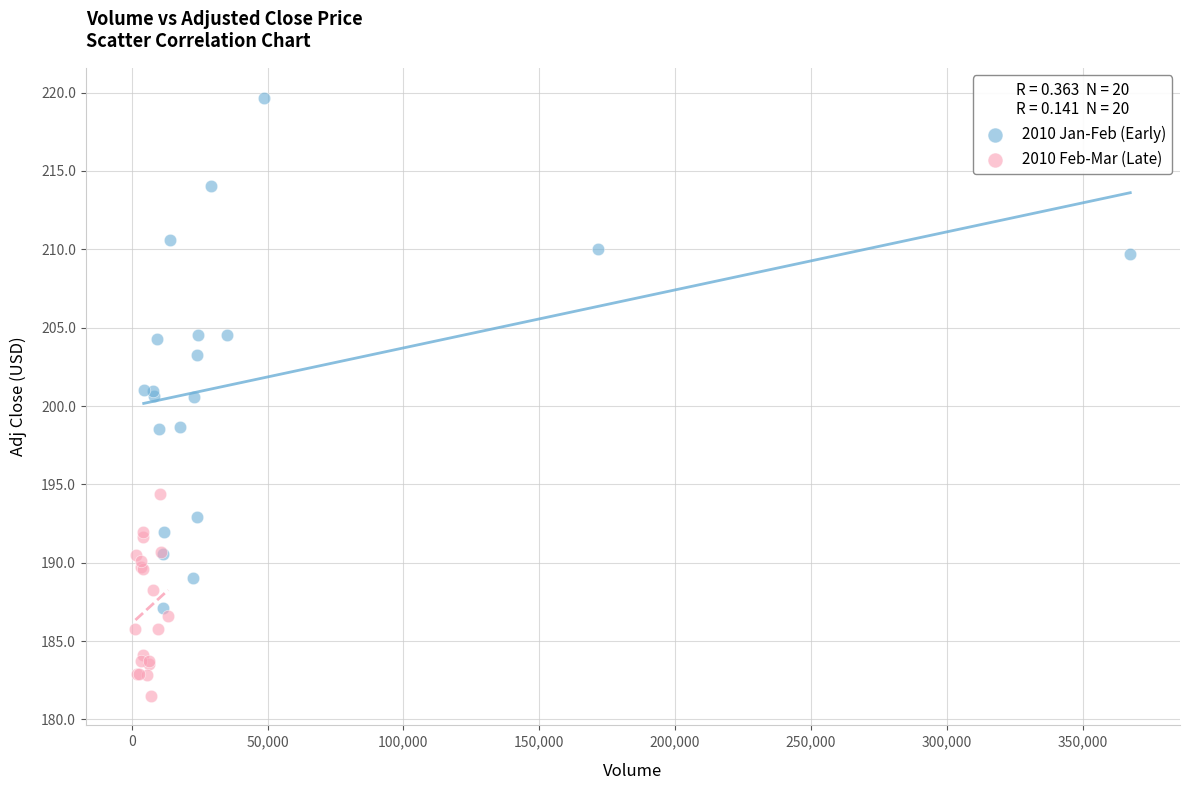

Which series reaches the maximum Y coordinate?

2010 Jan-Feb (Early)